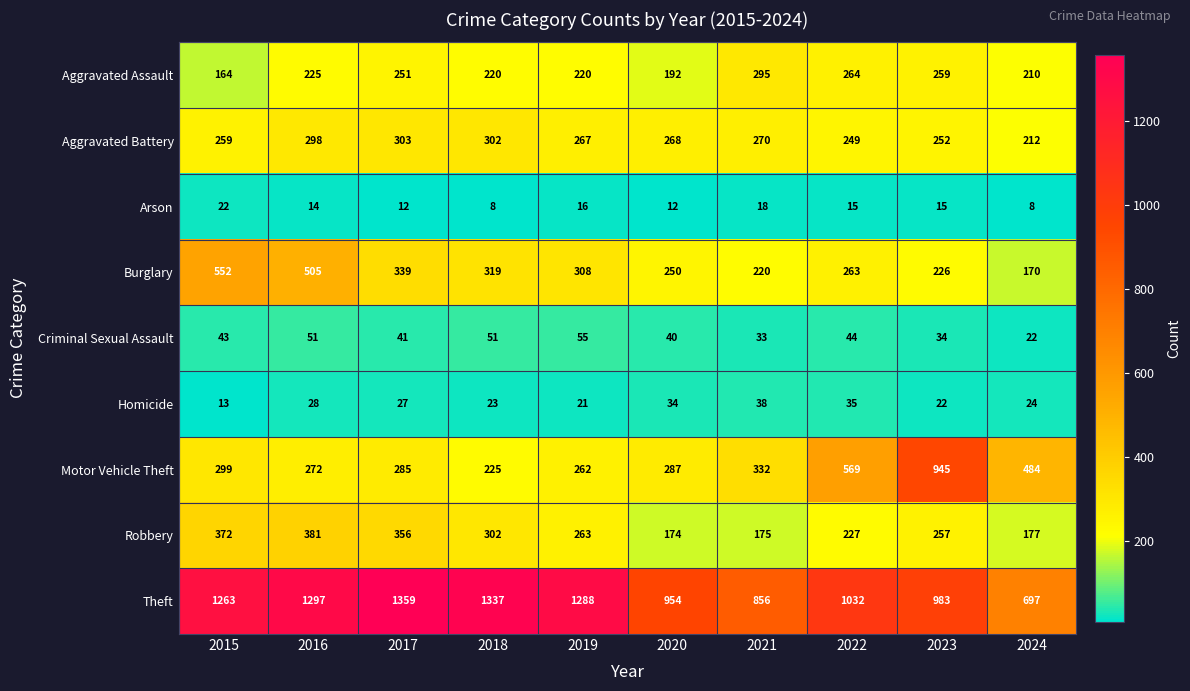

How many categories are shown in the chart?

10